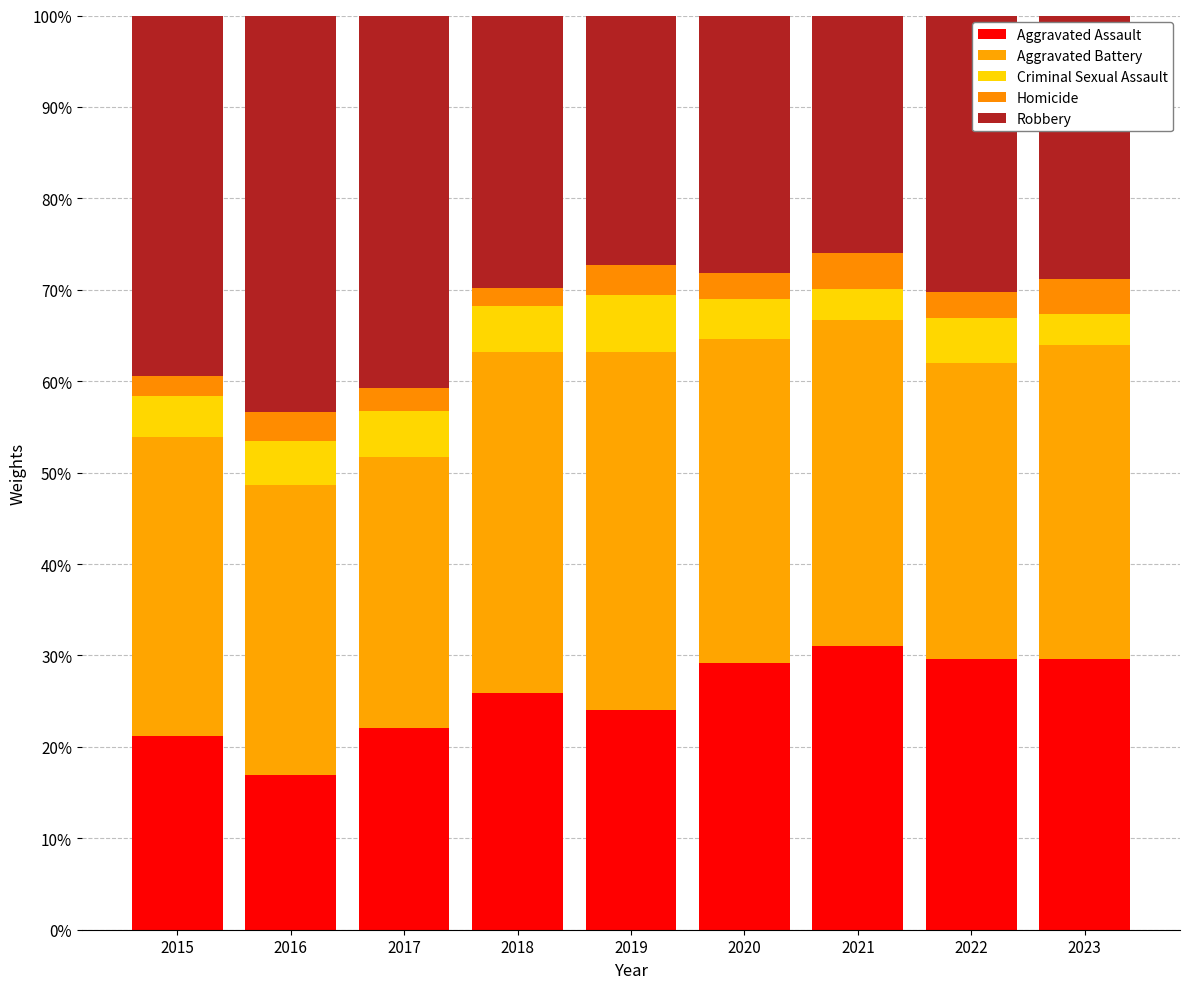

Does the chart contain stacked bars?

Yes